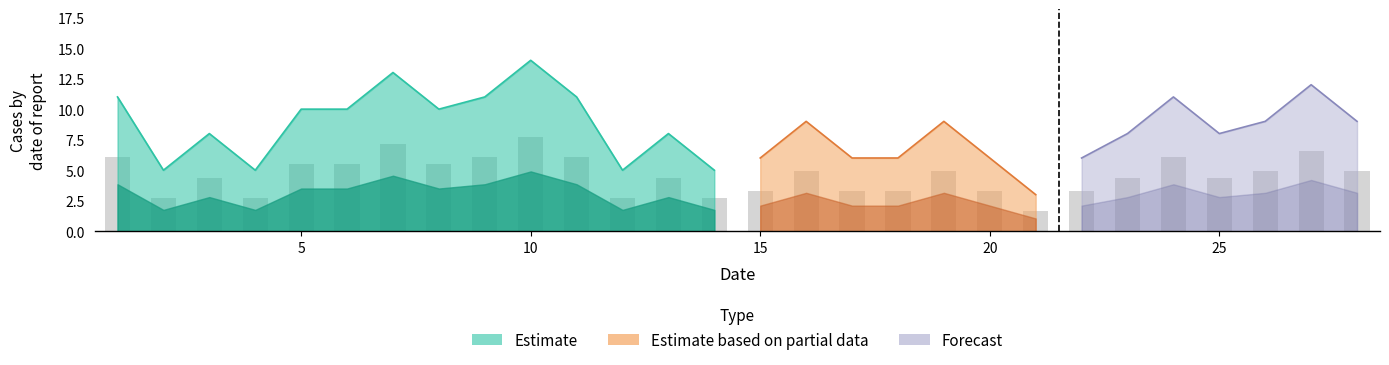

Count the number of values greater than 9.

10